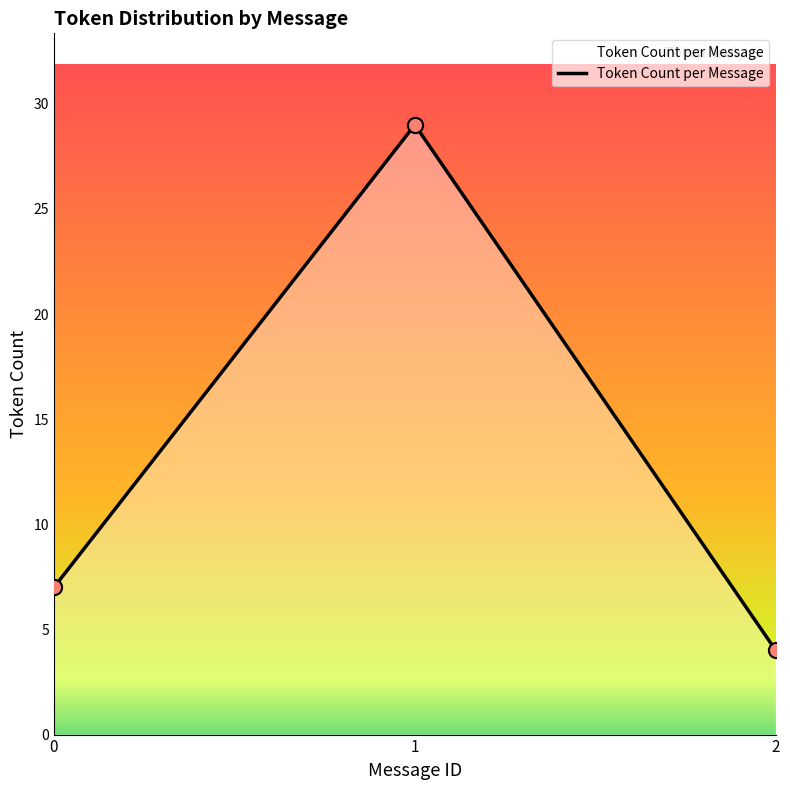

At how many categories does at least one series exceed 24?

1